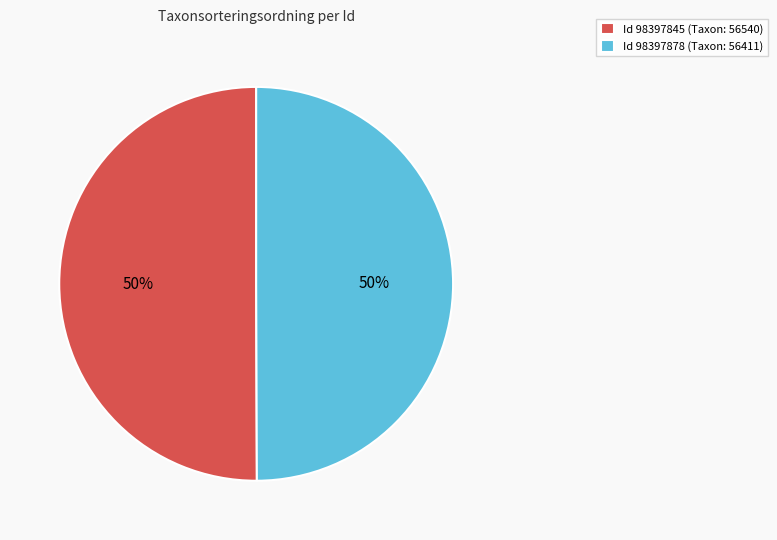

Is the sum of Id 98397845 (Taxon: 56540) and Id 98397878 (Taxon: 56411) greater than half?

Yes